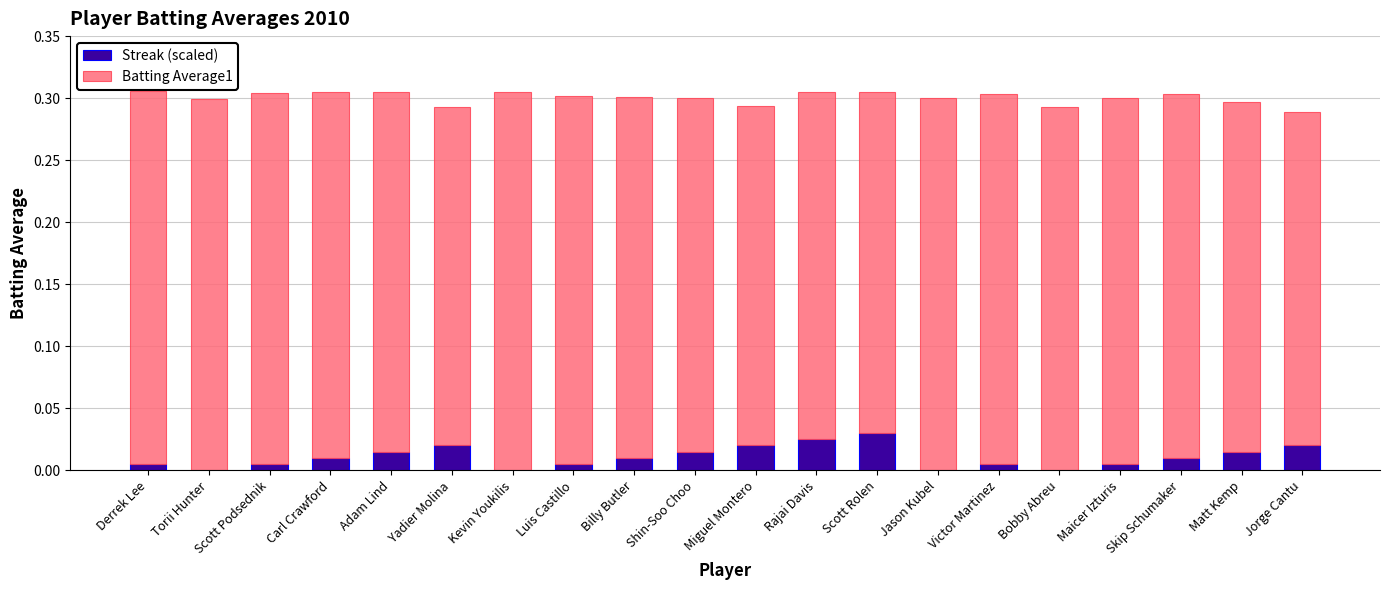

What are all the series names shown in the legend?

Streak (scaled), Batting Average1